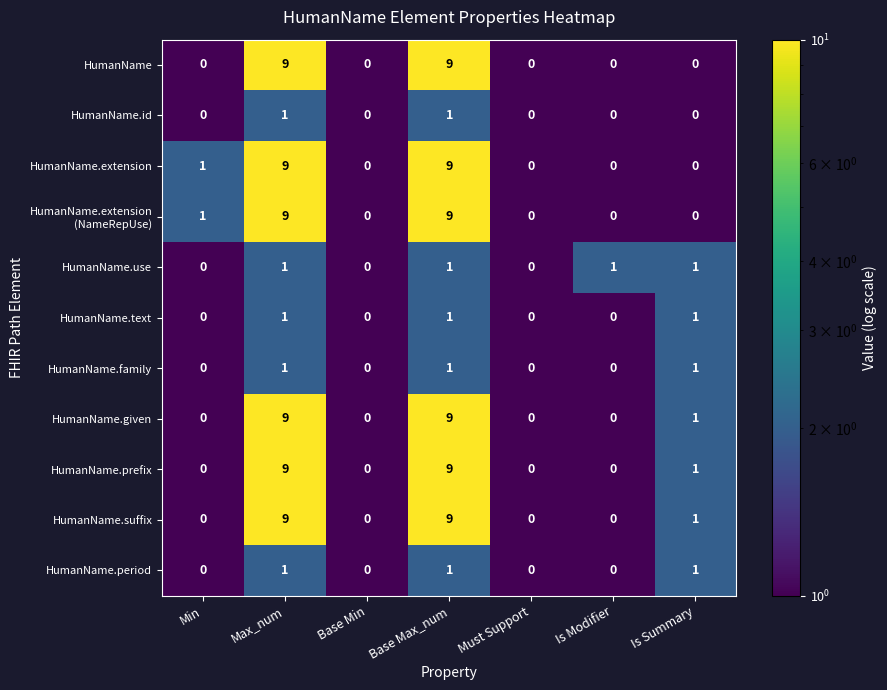

What is the approximate value of HumanName.extension at Max_num?

9